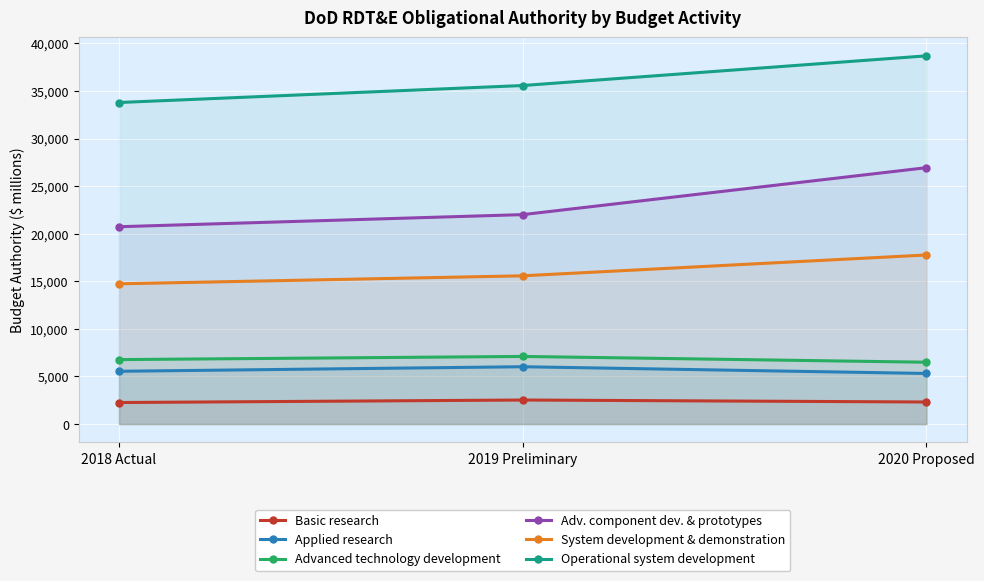

What is the average value of the Operational system development series?

36011